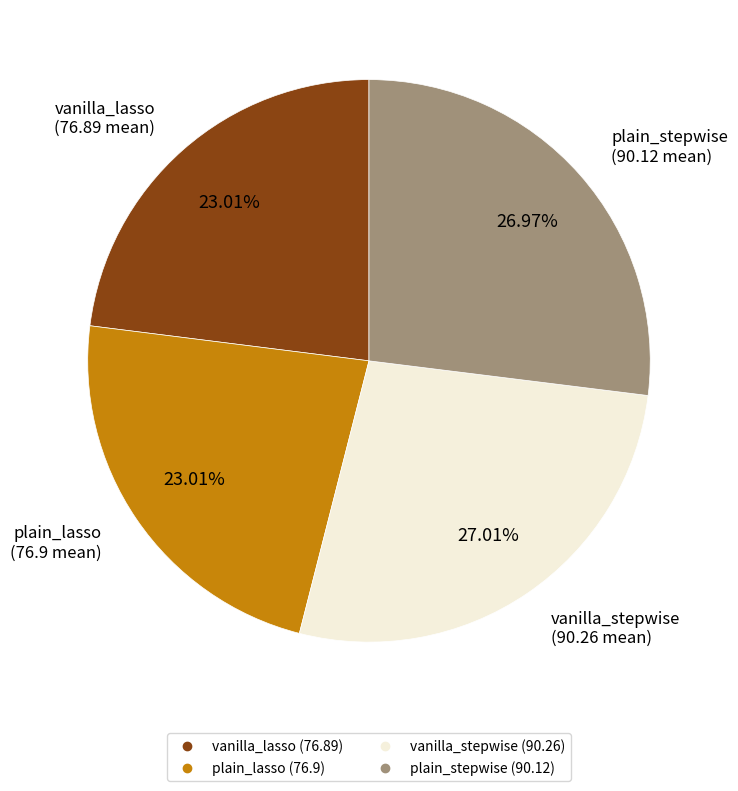

What is the ratio of the value at plain_lasso to the value at vanilla_stepwise?

0.9